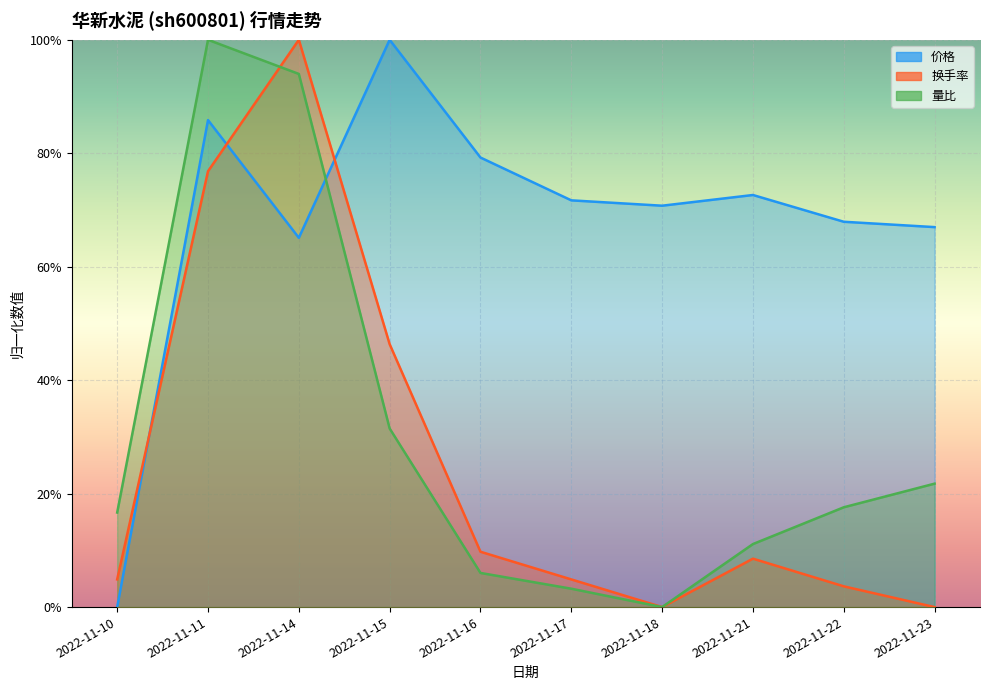

What is the value of the 换手率 point at the 5th from the left?

0.1